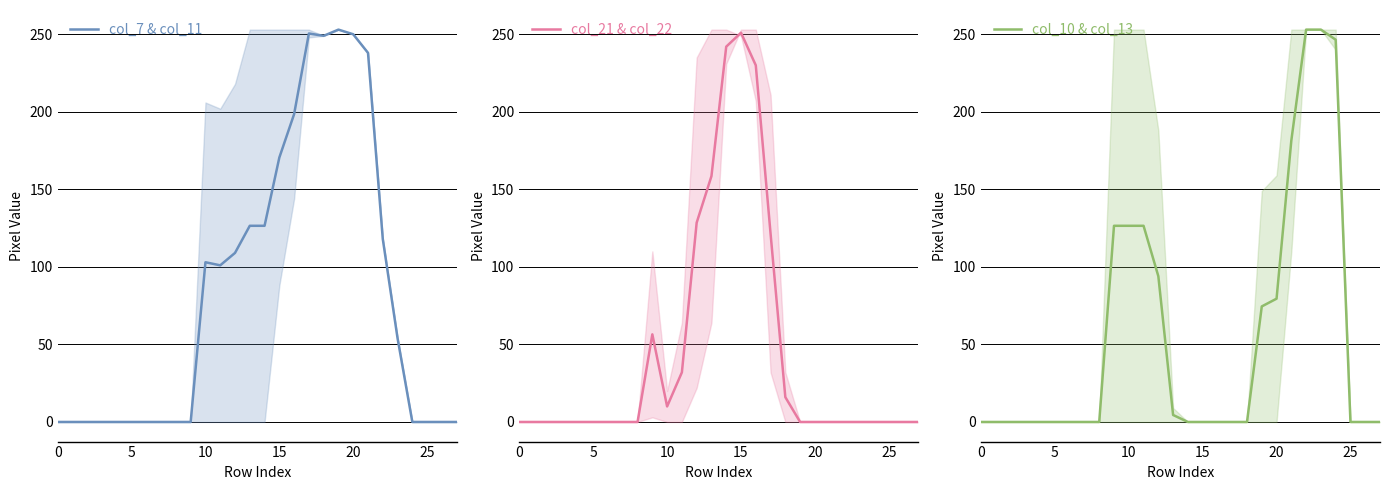

The col_21 & col_22 series shows 0.0 at 22. True or false?

True